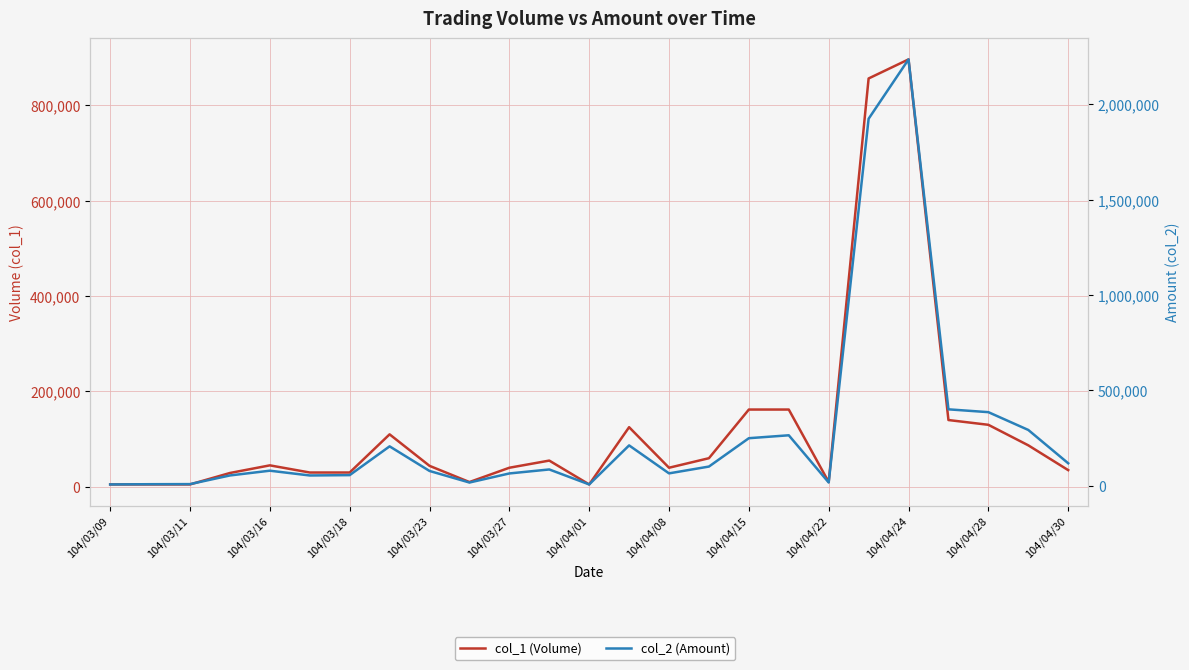

How many lines are shown in the chart?

2